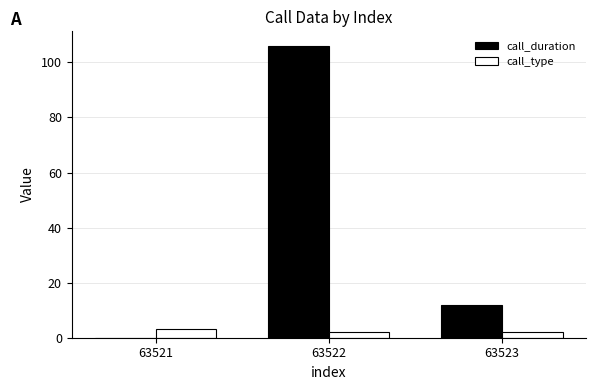

The call_duration series shows 33 at 63522. True or false?

False